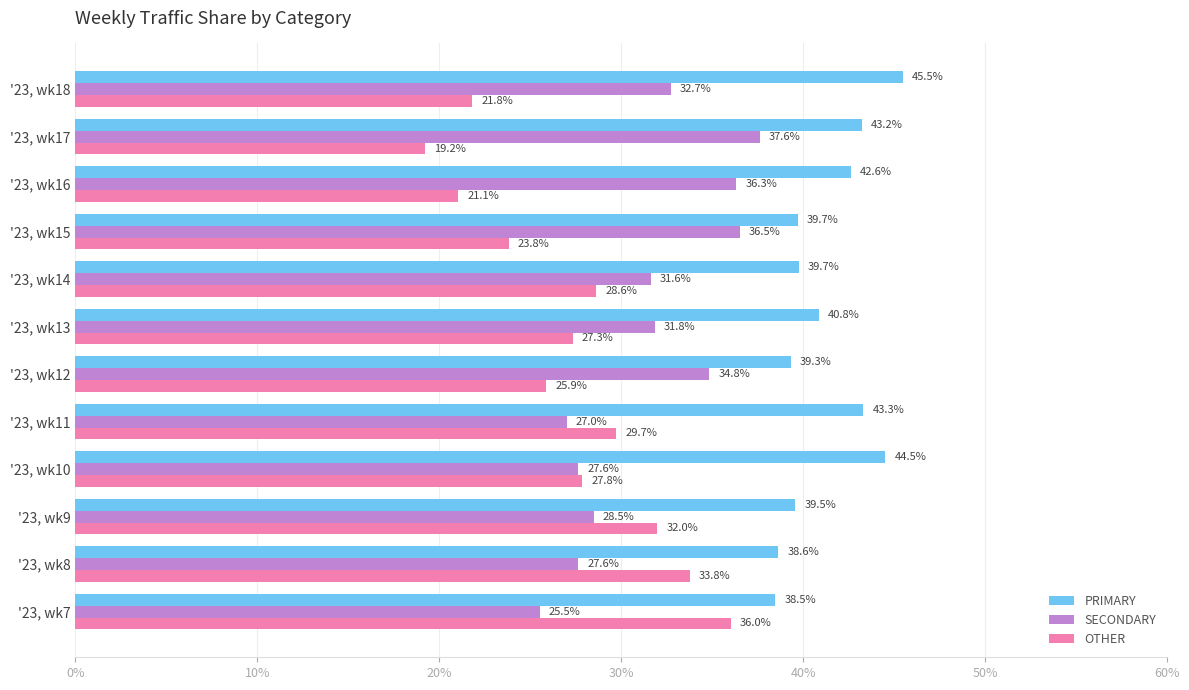

Which series has the largest total across all categories?

PRIMARY